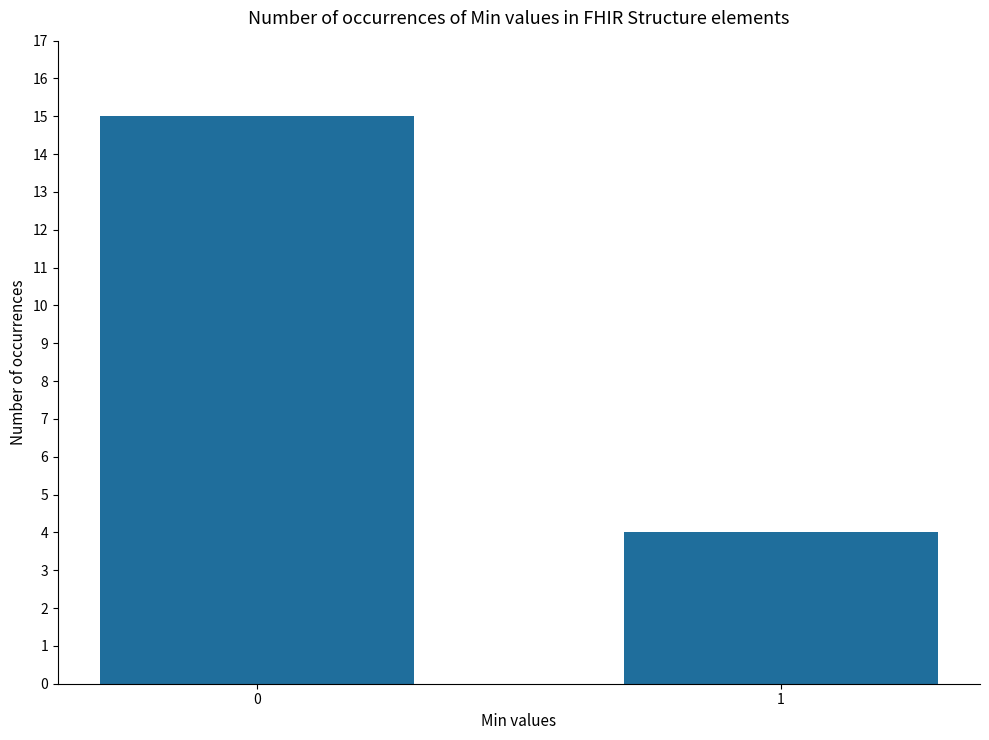

True or false: the data shows 4 at 1.

True